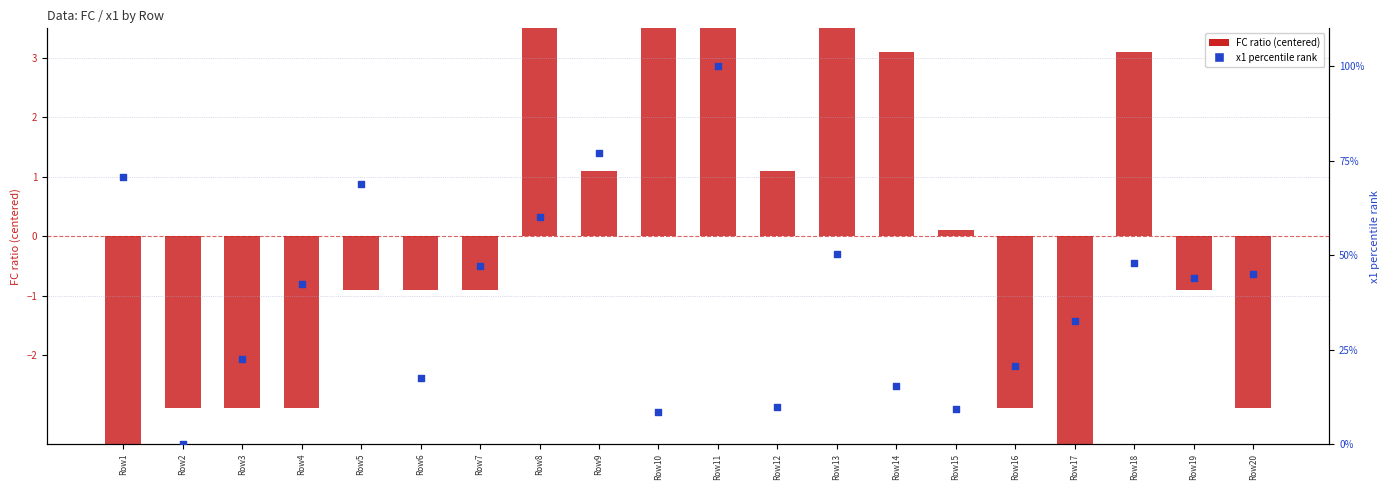

At which category is the sum across all series the highest?

Row11